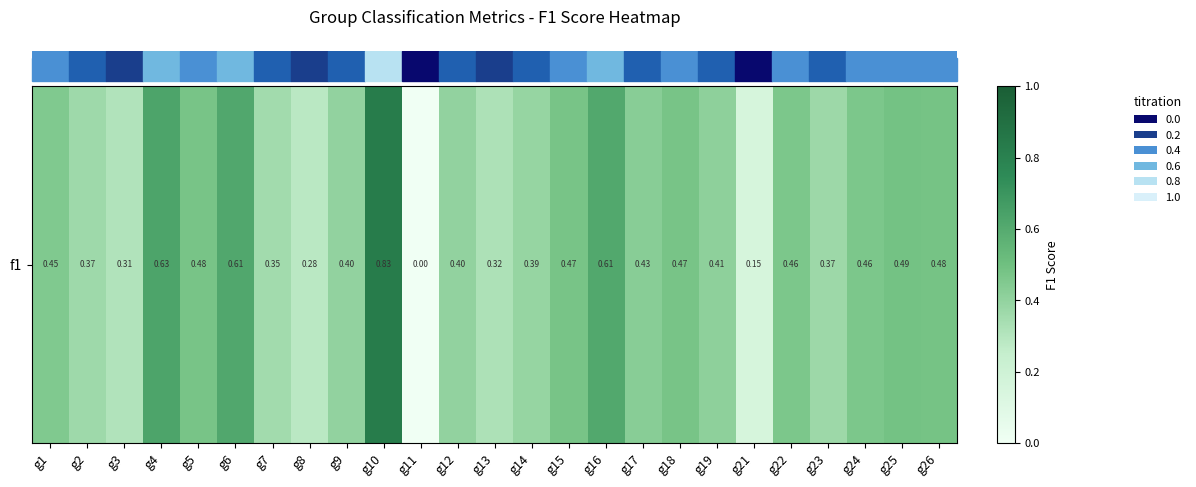

List the labels in order of value, smallest first.

g11, g21, g8, g3, g13, g7, g2, g23, g14, g12, g9, g19, g17, g1, g24, g22, g18, g15, g5, g26, g25, g16, g6, g4, g10